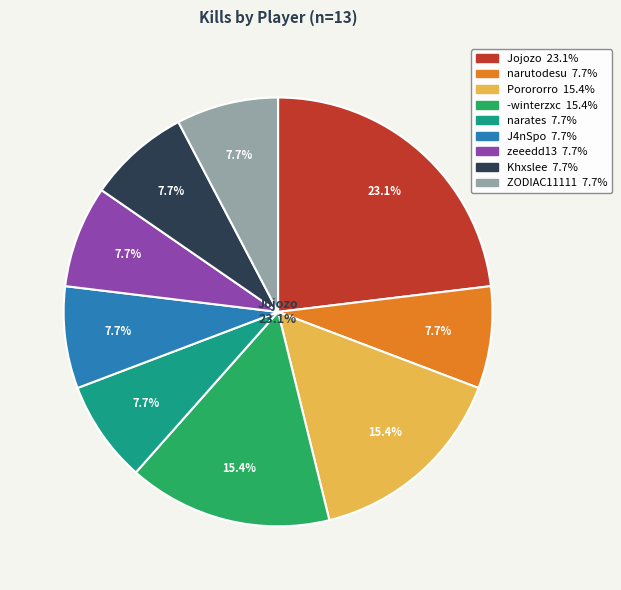

To the nearest percent, what is the difference between the largest and smallest slice percentages?

15%